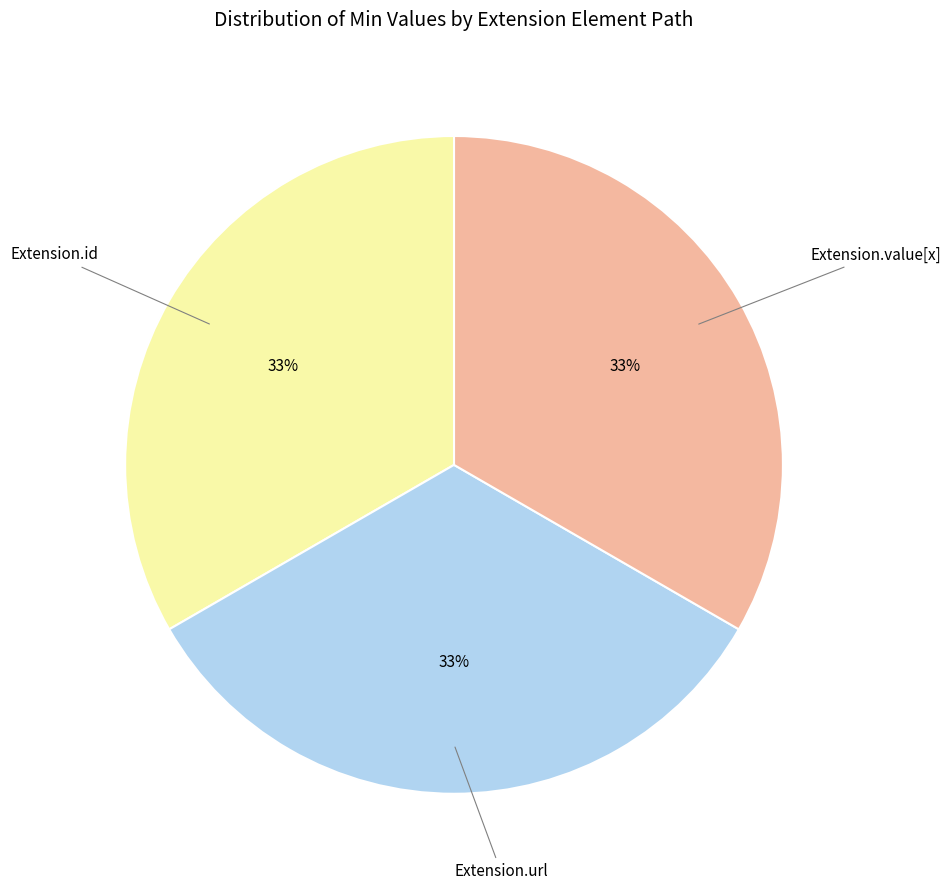

Is there any slice that represents more than half of the pie?

No